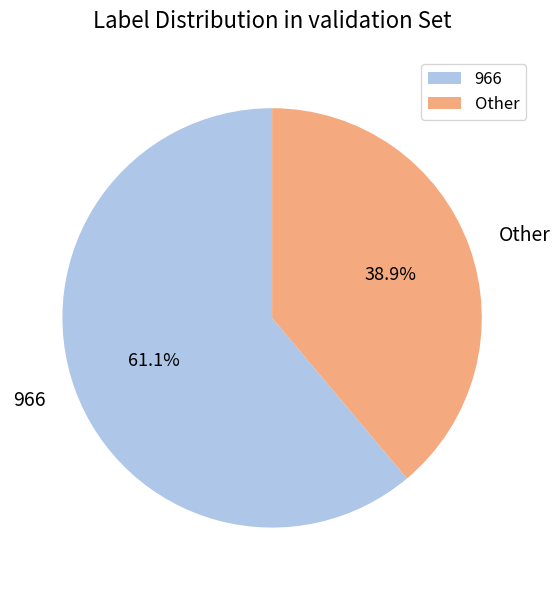

Is there a majority slice in this chart?

Yes